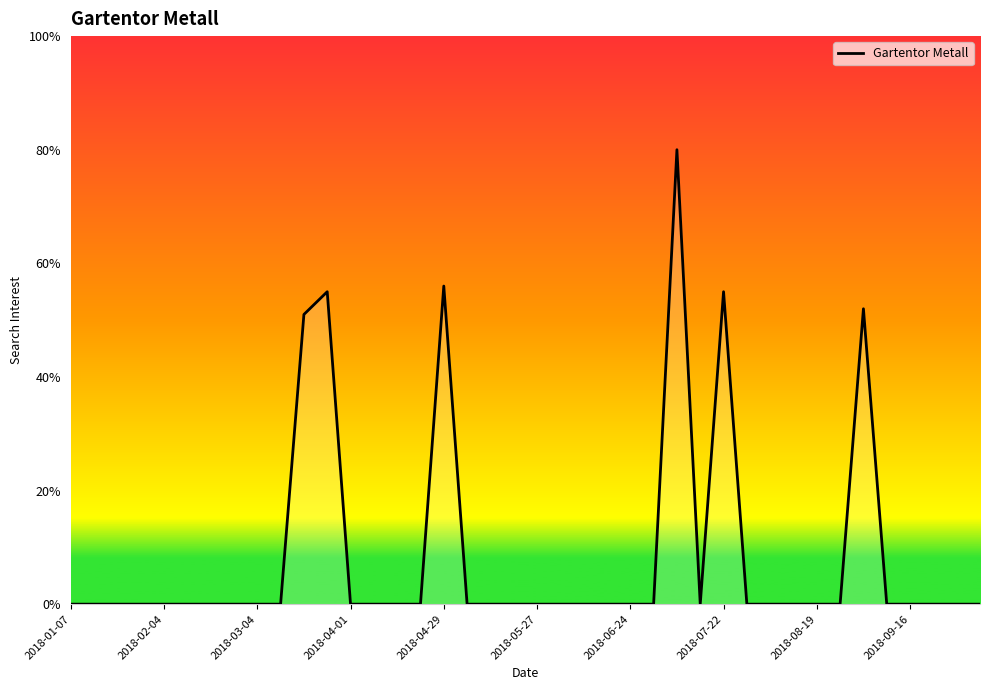

What is the greatest value displayed?

80